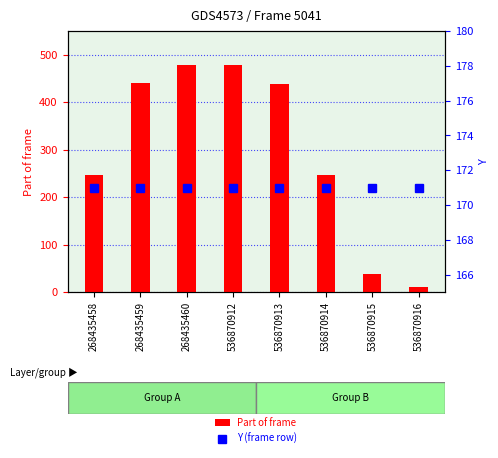

How many series are shown in this chart?

2